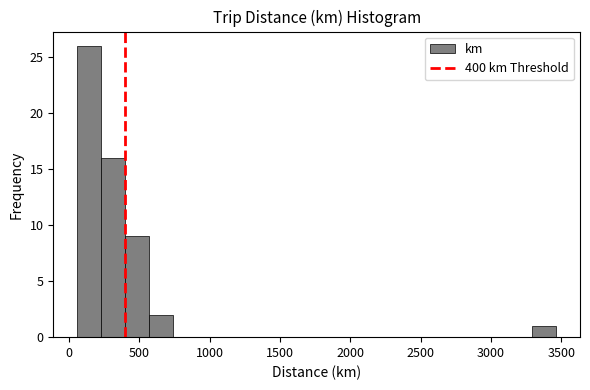

Around what value on the x-axis is the tallest bar? Give the approximate position of its centre, as read against the axis.

150